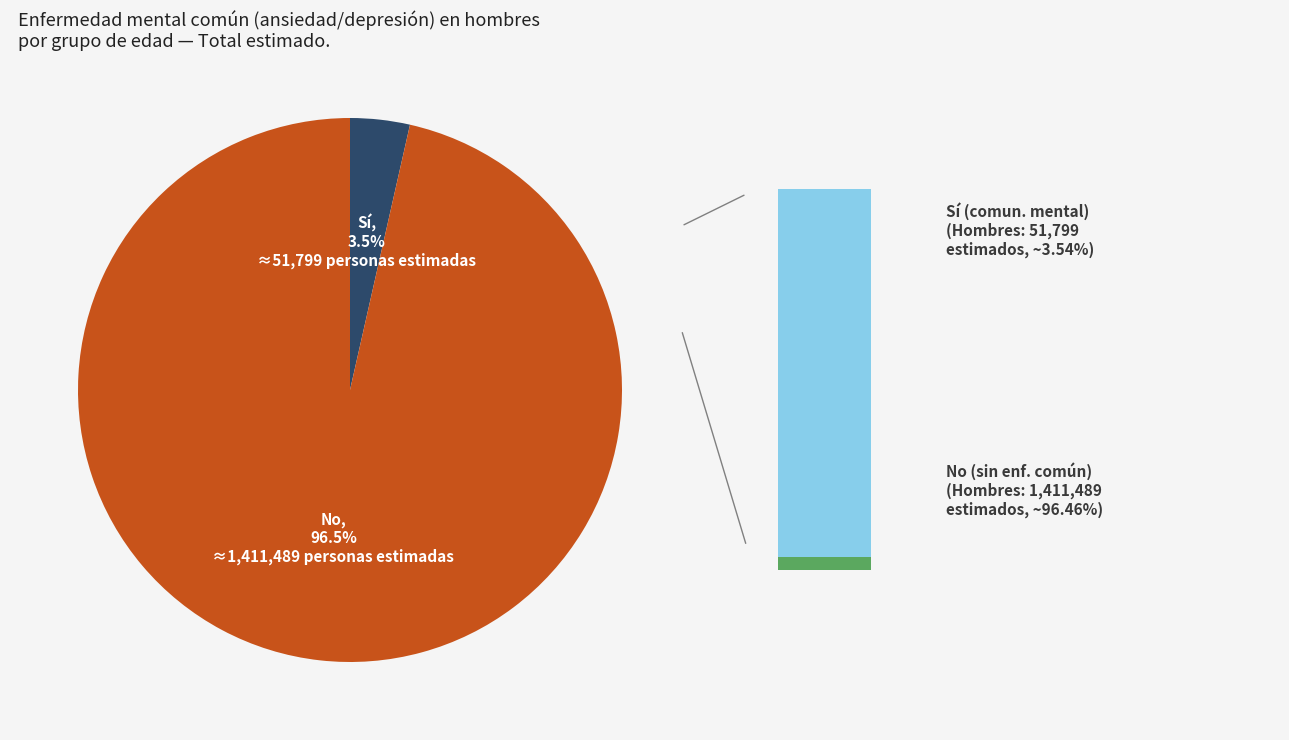

Does No account for over 50% of the chart?

Yes